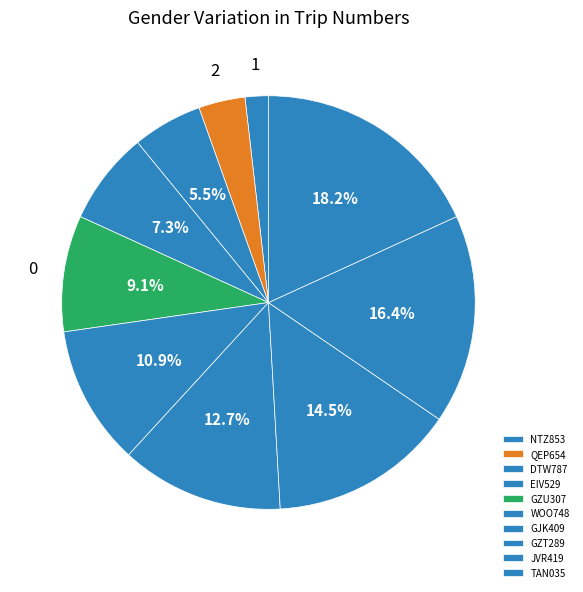

Which category has the smallest portion of the pie?

NTZ853